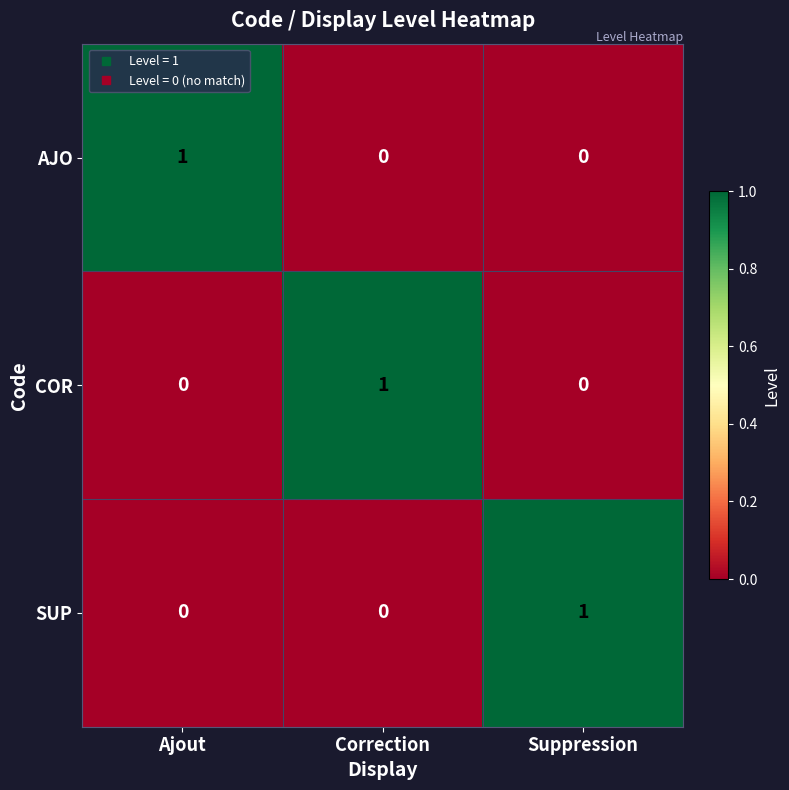

How many COR values are between 0 and 1?

3